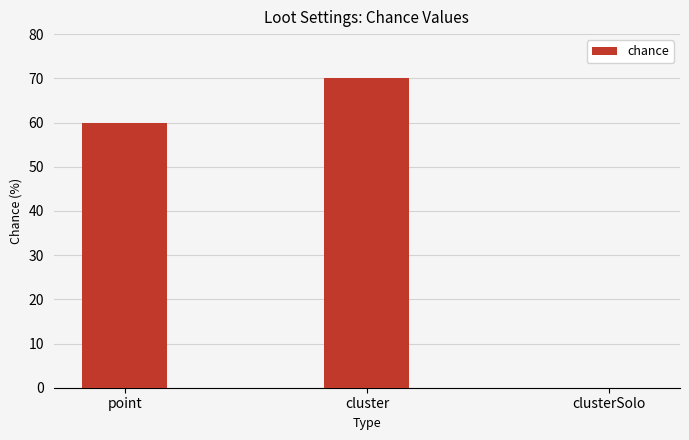

What is the sum of all values?

130